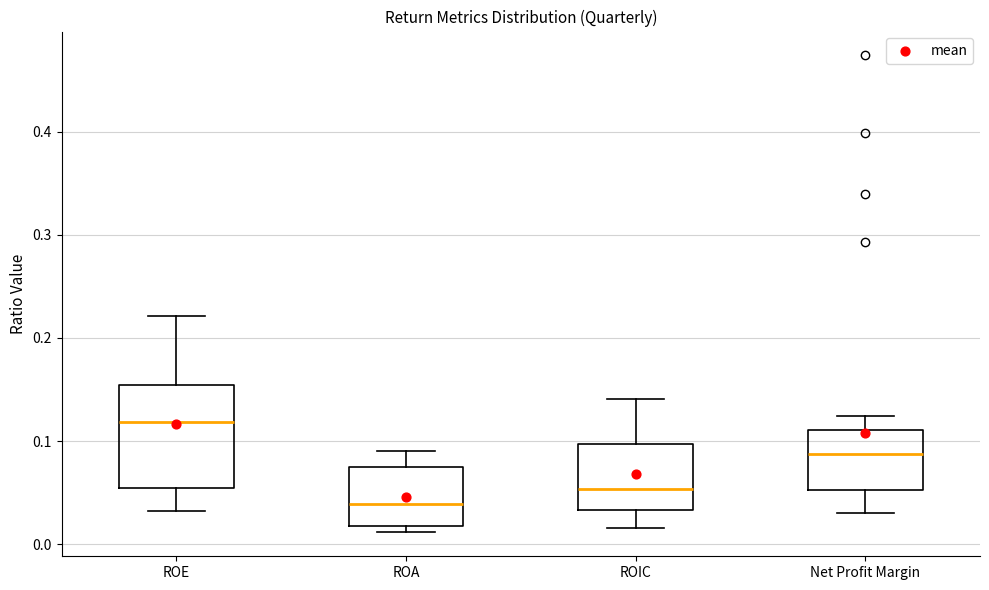

Reading left to right, transcribe this box plot: for each box, give where its median line is, the range the box spans, and where its two whiskers end, as read against the y-axis. The values are not printed on the chart, so give them approximately, as read against the axis.

ROE: median 0.12, box 0.05 to 0.15, whiskers 0.03 to 0.22
ROA: median 0.04, box 0.02 to 0.07, whiskers 0.01 to 0.09
ROIC: median 0.05, box 0.03 to 0.10, whiskers 0.02 to 0.14
Net Profit Margin: median 0.09, box 0.05 to 0.11, whiskers 0.03 to 0.12